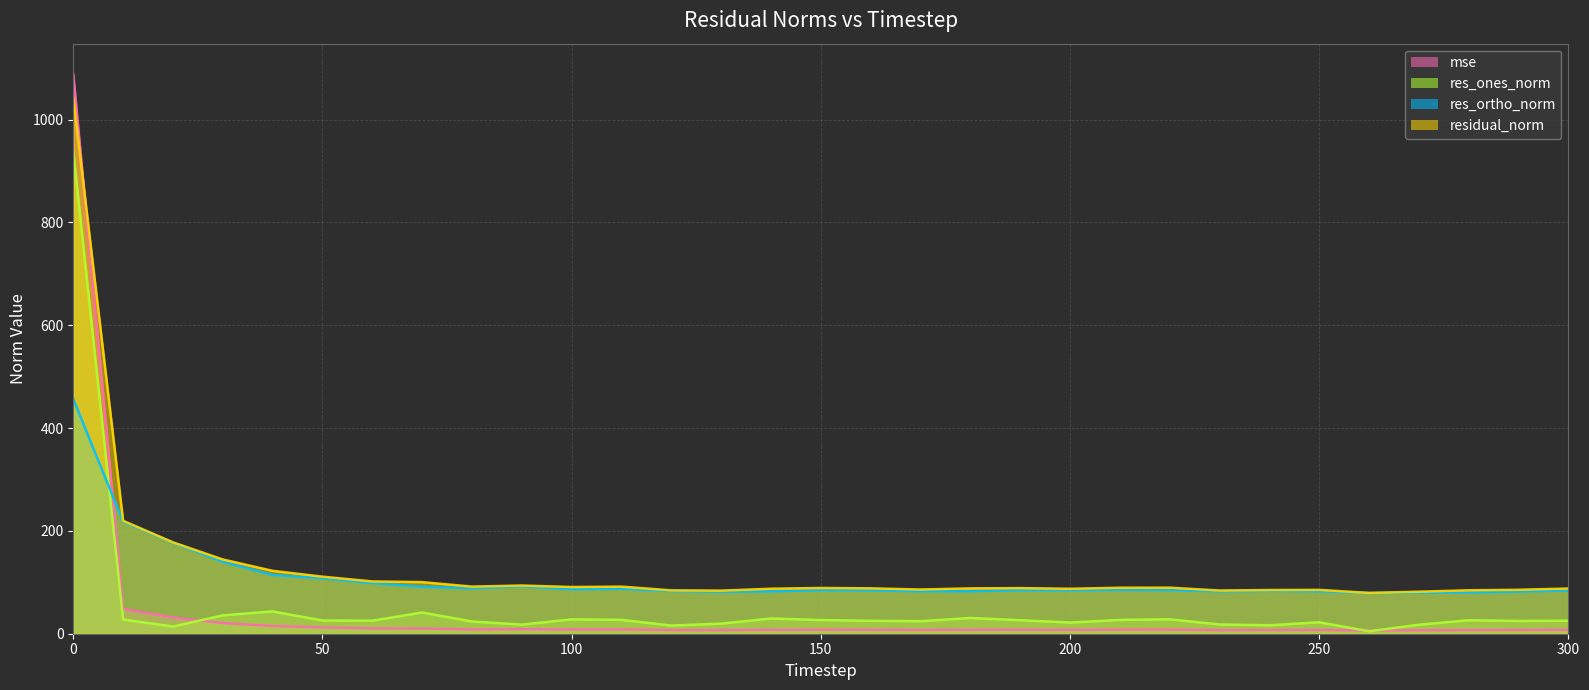

The mse series shows 7.3 at 250. True or false?

True